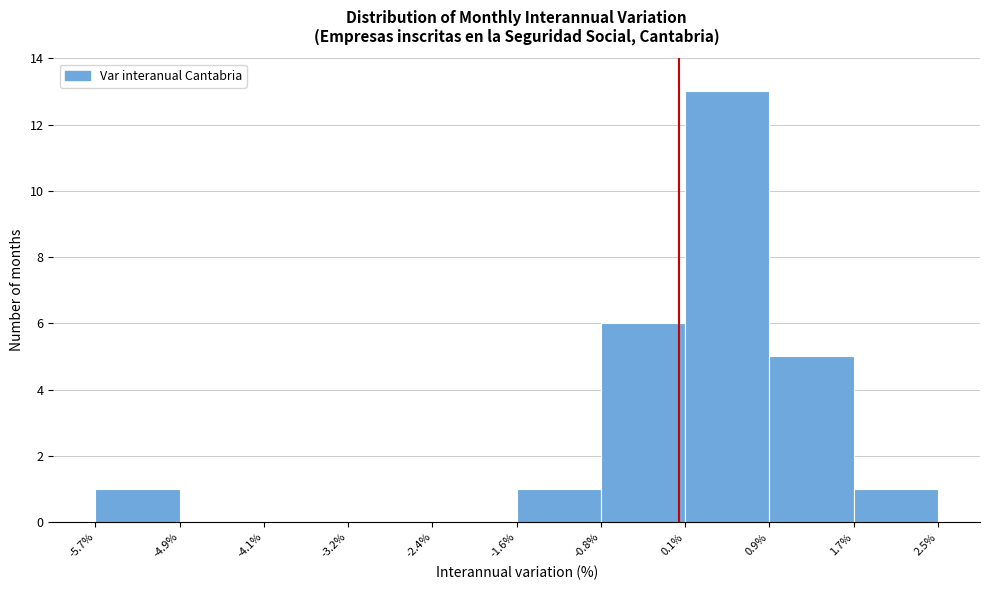

Which range on the x-axis has the tallest bar?

0.1% to 0.9%